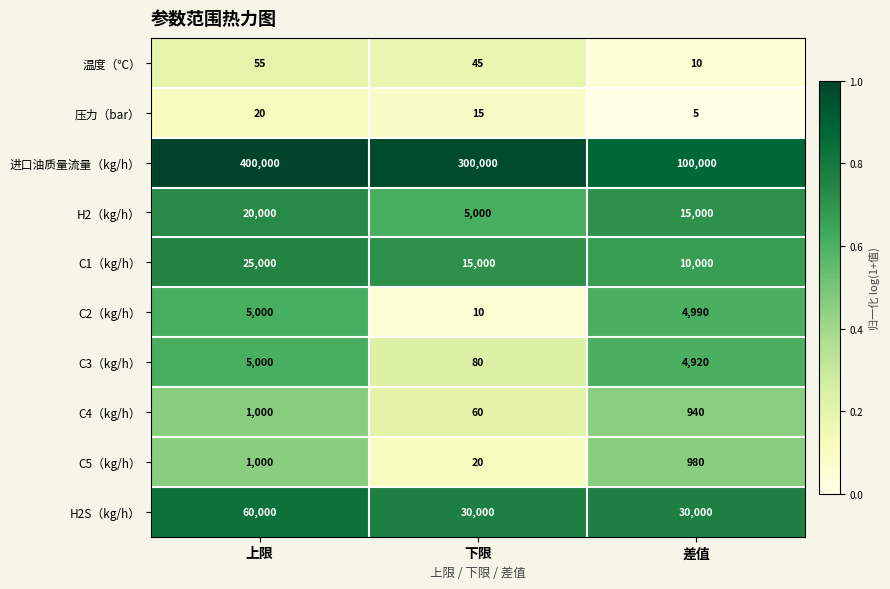

Reading left to right, transcribe all the data shown in this chart.

温度（℃）: 55	45	10
压力（bar）: 20	15	5
进口油质量流量（kg/h）: 400000	300000	100000
H2（kg/h）: 20000	5000	15000
C1（kg/h）: 25000	15000	10000
C2（kg/h）: 5000	10	4990
C3（kg/h）: 5000	80	4920
C4（kg/h）: 1000	60	940
C5（kg/h）: 1000	20	980
H2S（kg/h）: 60000	30000	30000